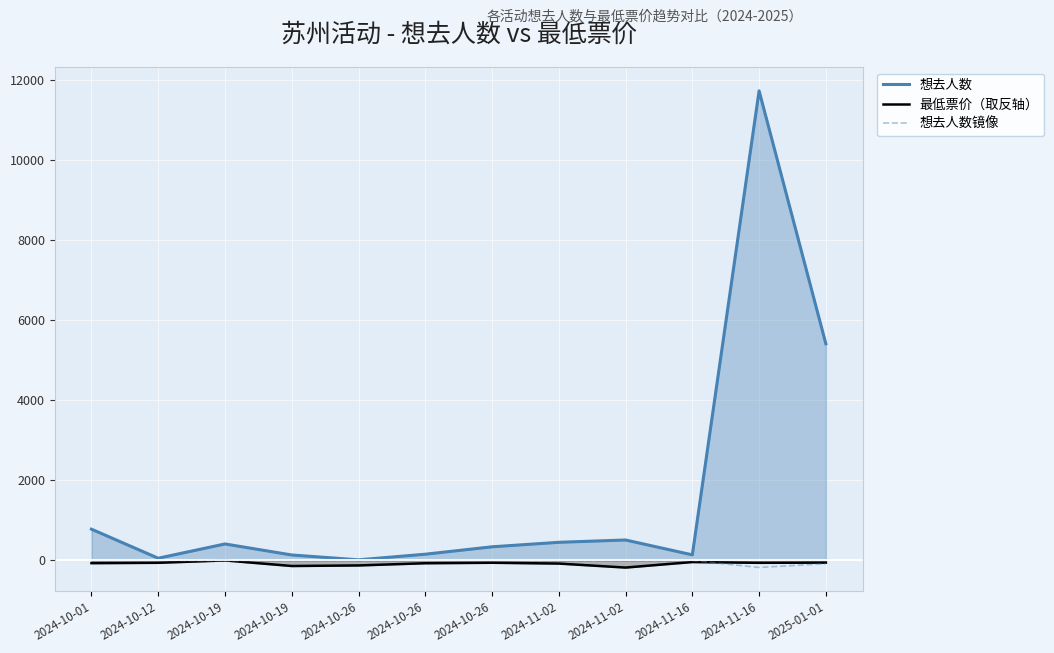

How many negative values does the 最低票价（取反轴） series have?

11